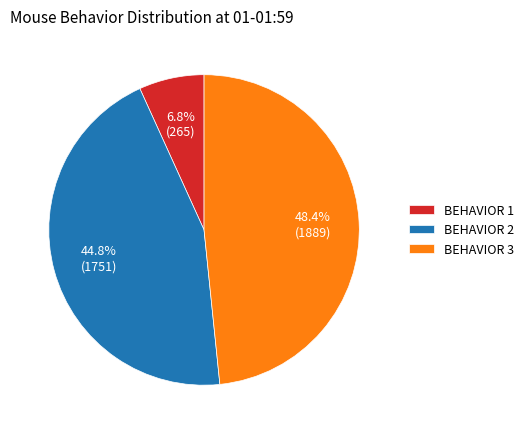

Is there any slice that represents more than half of the pie?

No